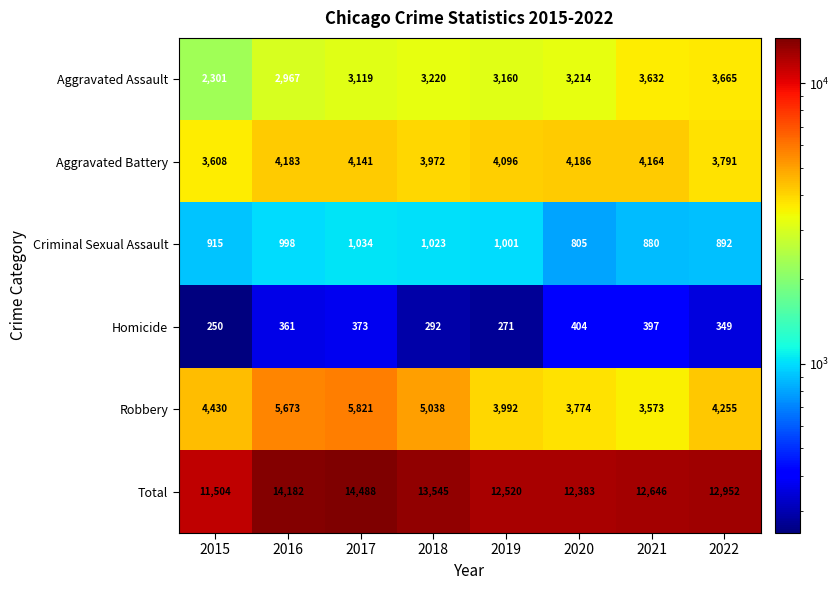

The Robbery series shows 7490 at 2016. True or false?

False